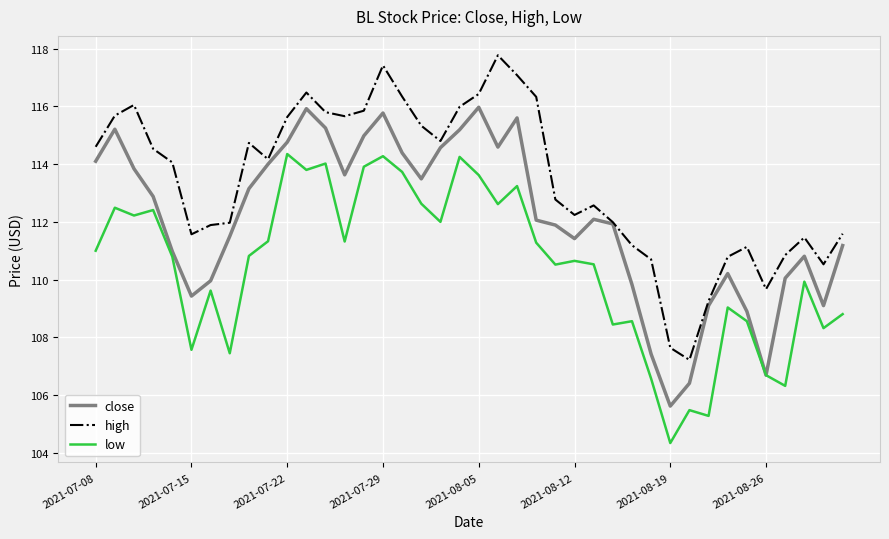

Which series has the largest total across all categories?

high